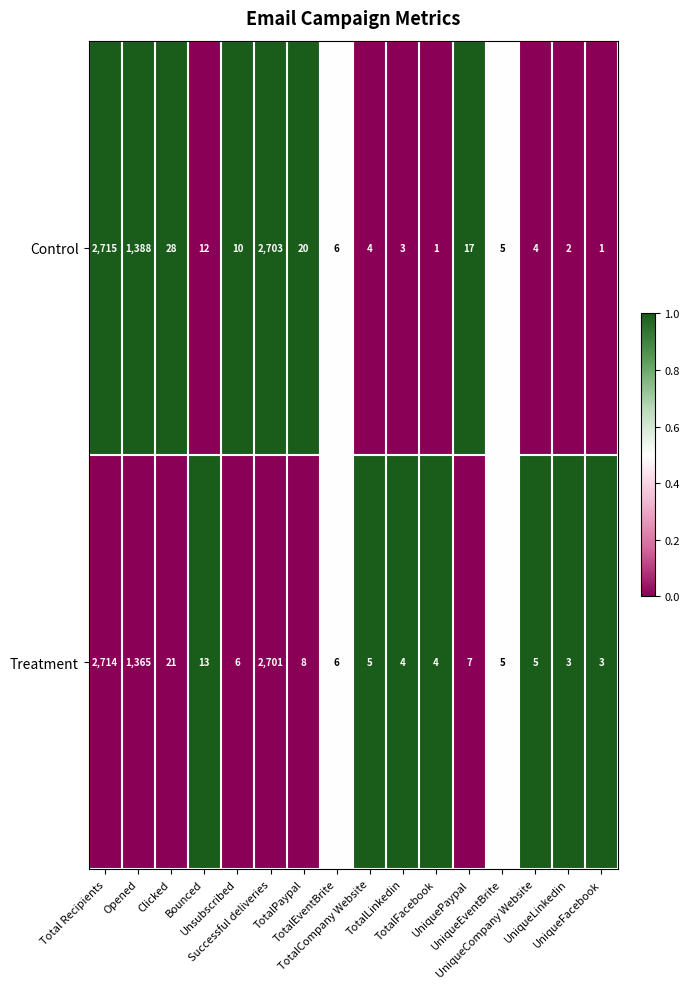

At which category is the sum across all series the highest?

Total Recipients